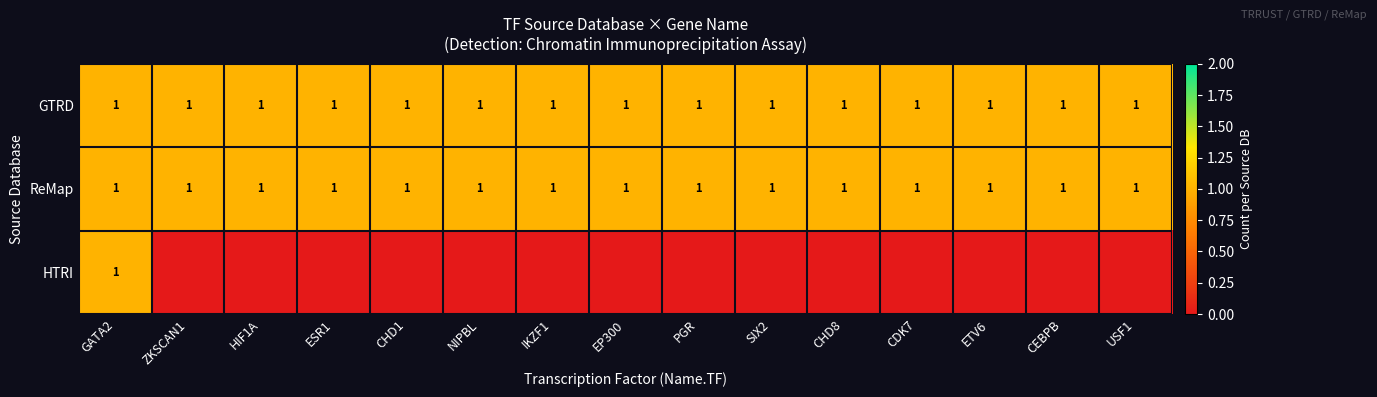

What is the highest value of the GTRD series?

1